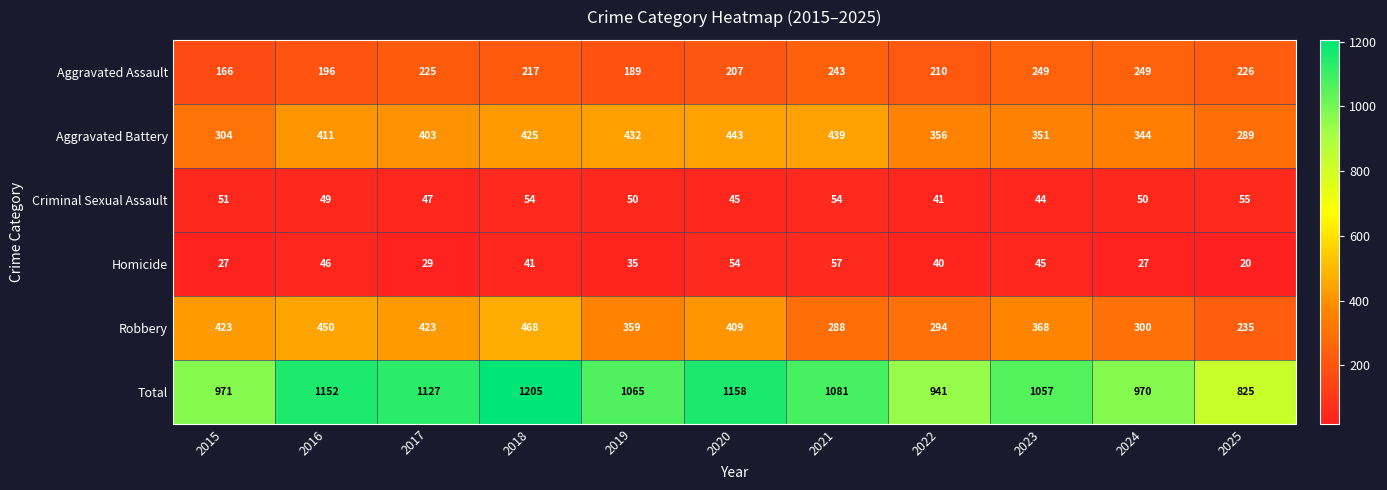

What is the maximum value shown in the chart?

1205